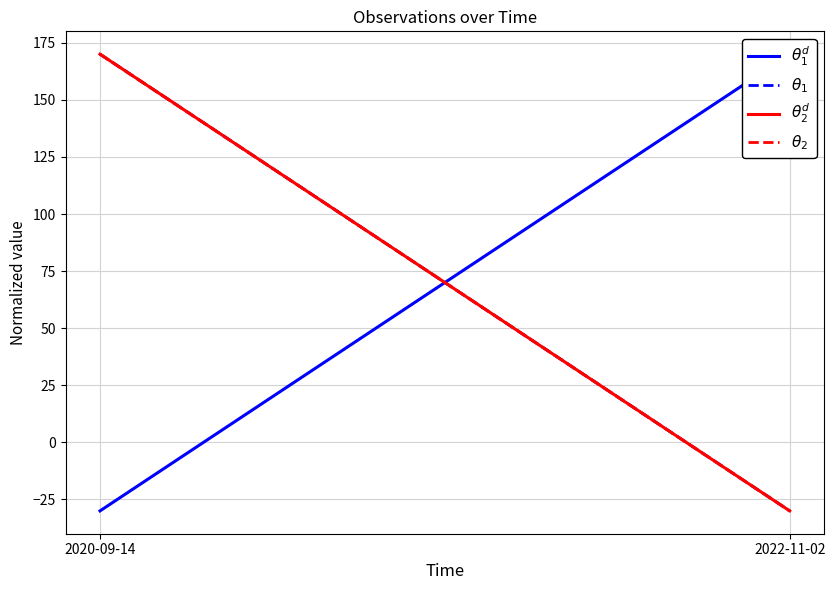

Which label corresponds to the largest value in the chart?

2022-11-02